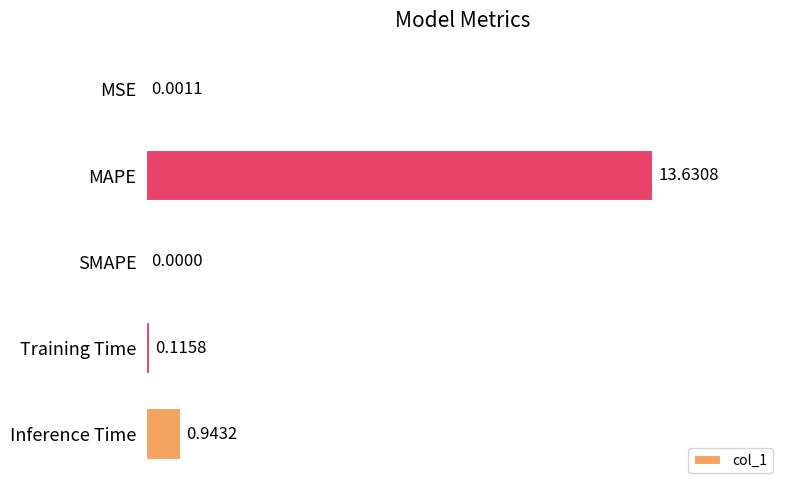

Which has a higher value, MAPE or SMAPE?

MAPE